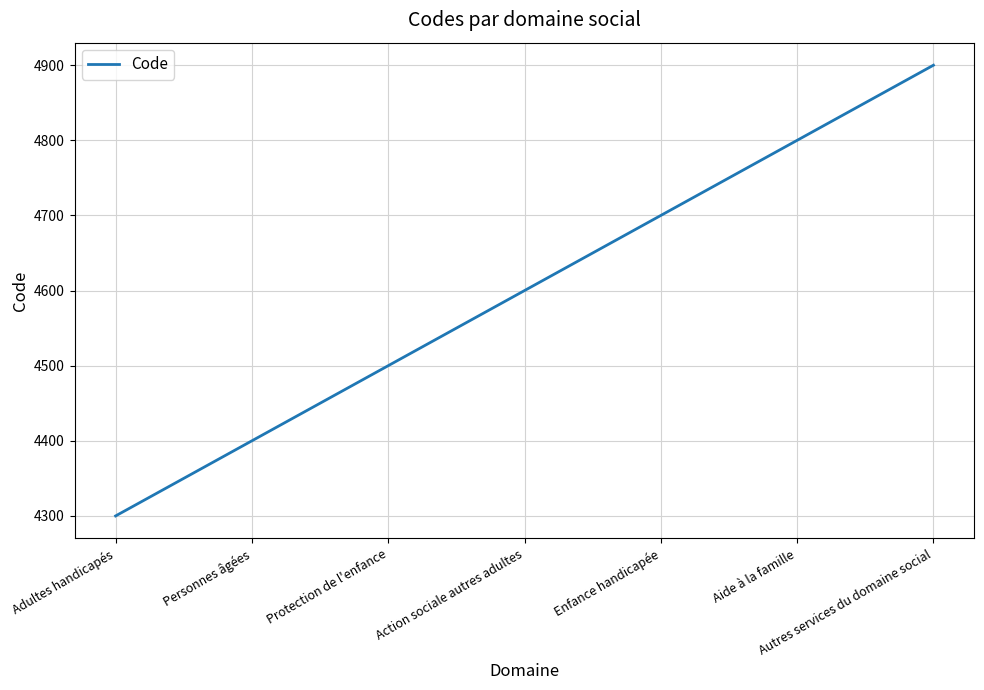

What is the sum of the values at Action sociale autres adultes and Protection de l'enfance?

9100